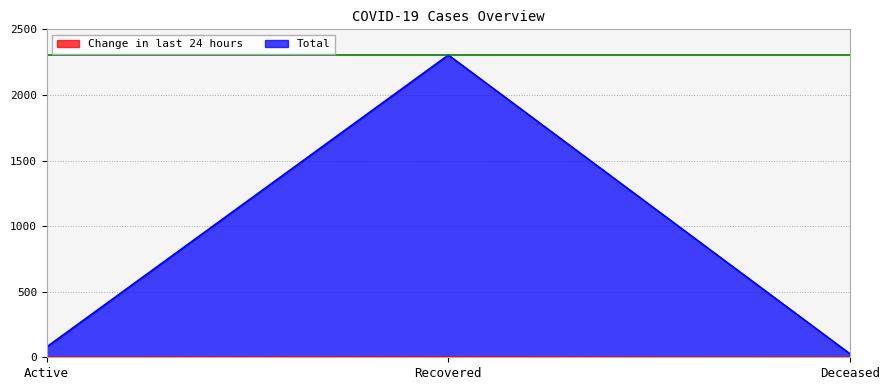

What is the maximum value shown in the chart?

2304